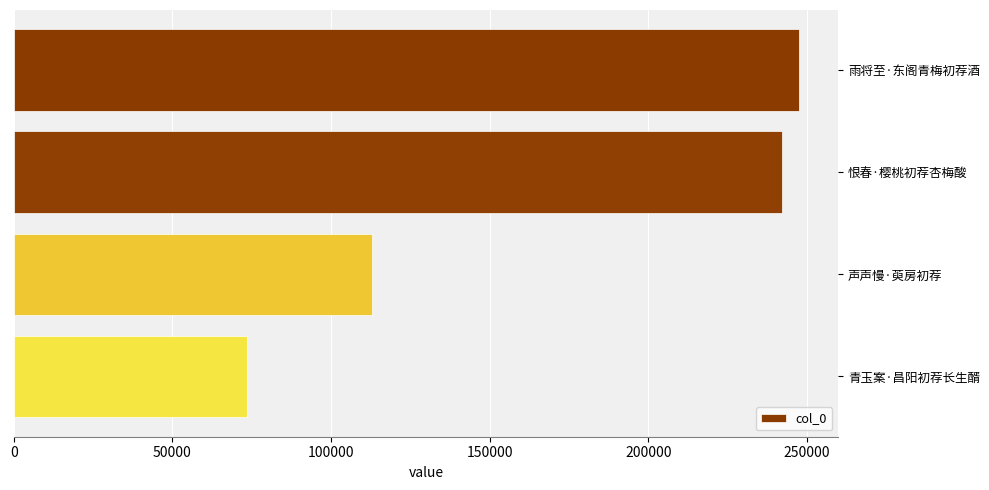

What is the sum of all values?

675957